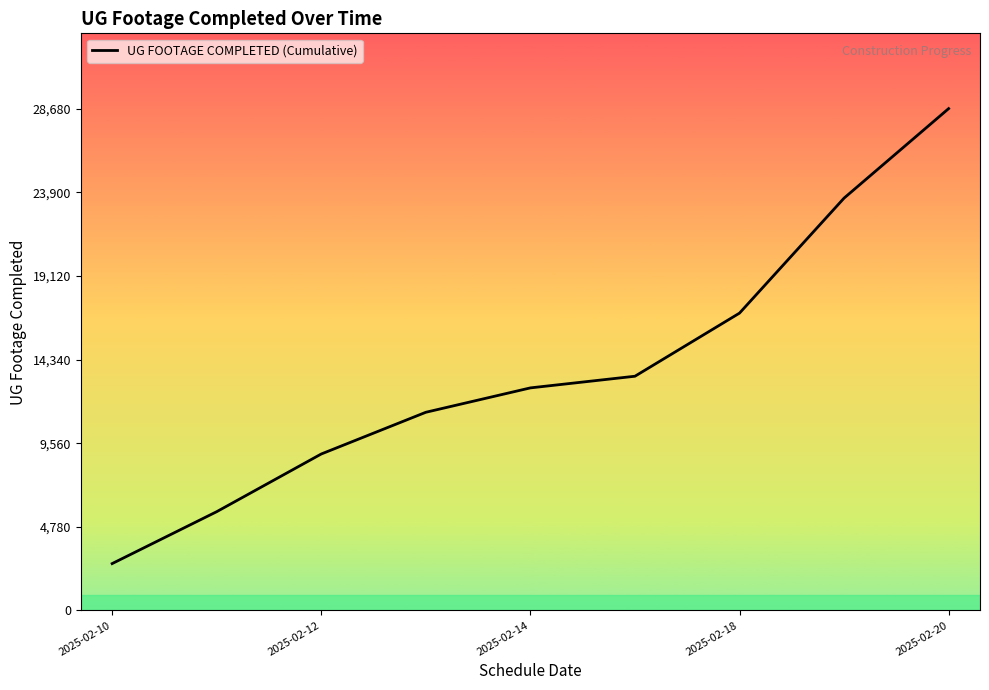

What is the minimum value shown in the chart?

2677